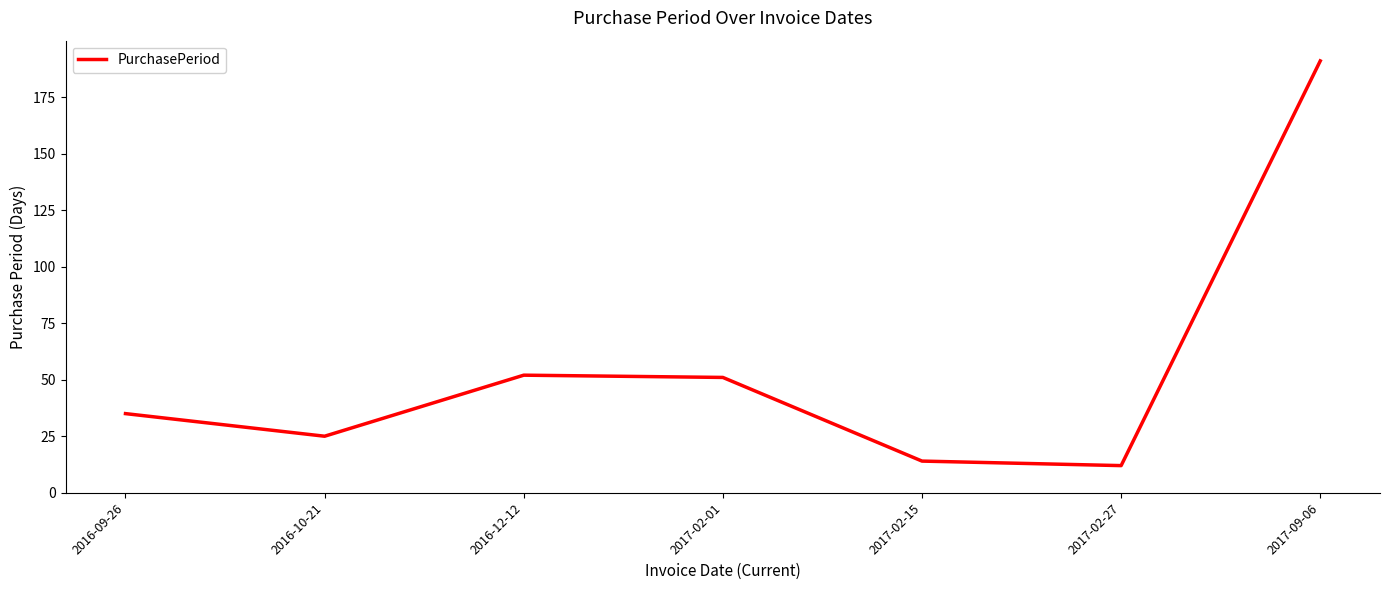

Reading left to right, extract all data points from this chart.

35	25	52	51	14	12	191